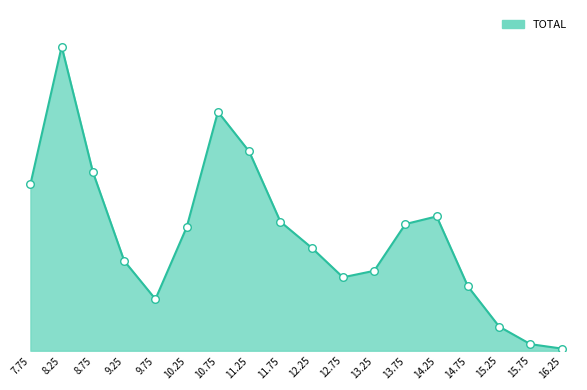

What is the change in value from 15.75 to 16.25?

-1498.8